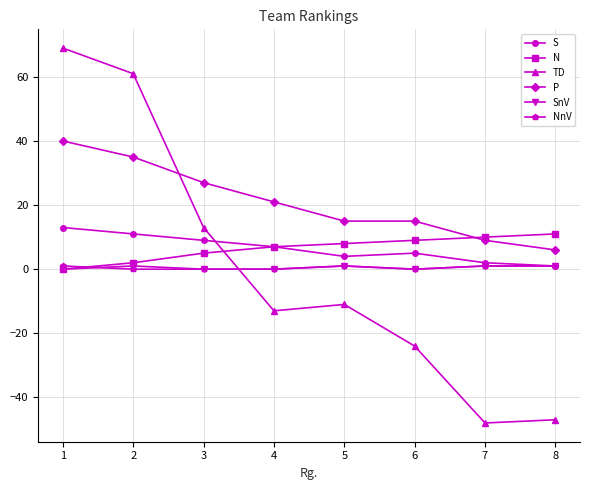

What is the average value of the P series?

21